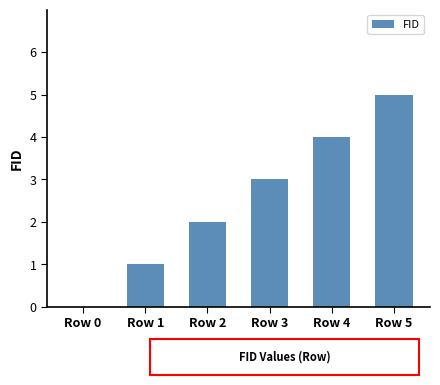

True or false: the data shows 0 at Row 0.

True